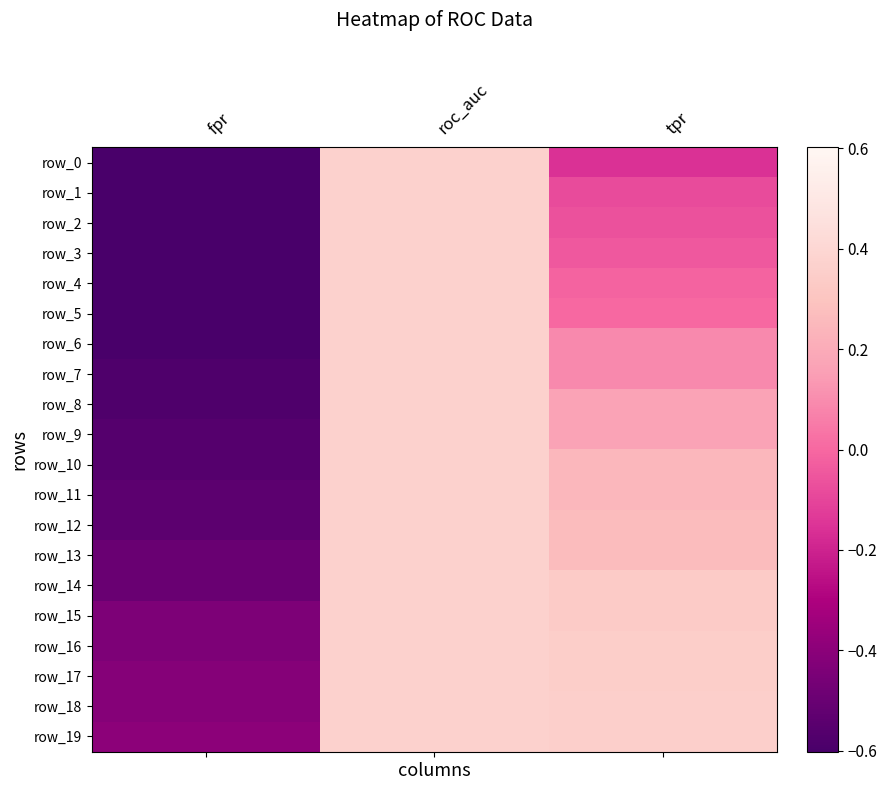

Between fpr and roc_auc, which series saw the biggest shift?

row_0